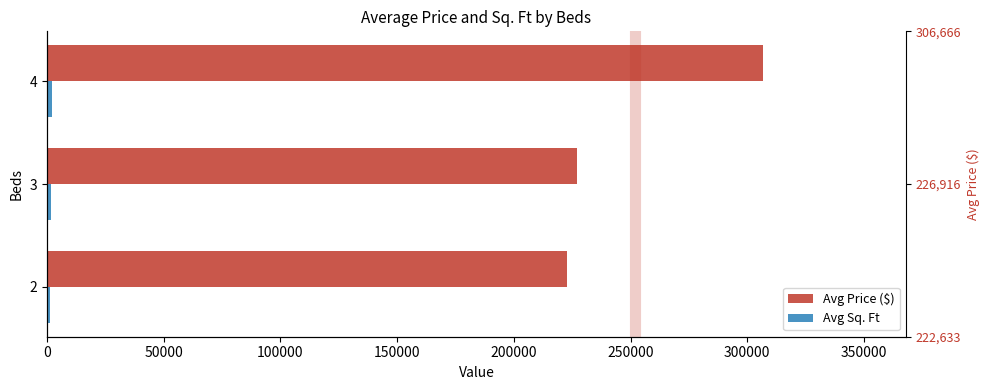

Rank the series by their average value, from highest to lowest.

Avg Price ($), Avg Sq. Ft